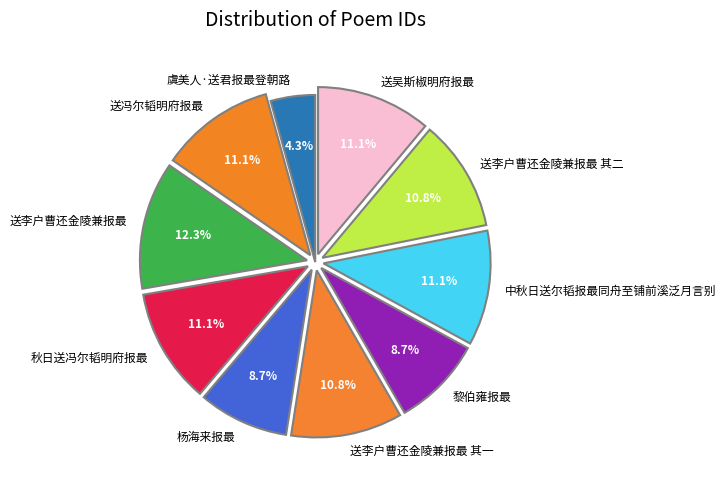

What is the ratio of the value at 送李户曹还金陵兼报最 其一 to the value at 虞美人·送君报最登朝路?

2.5